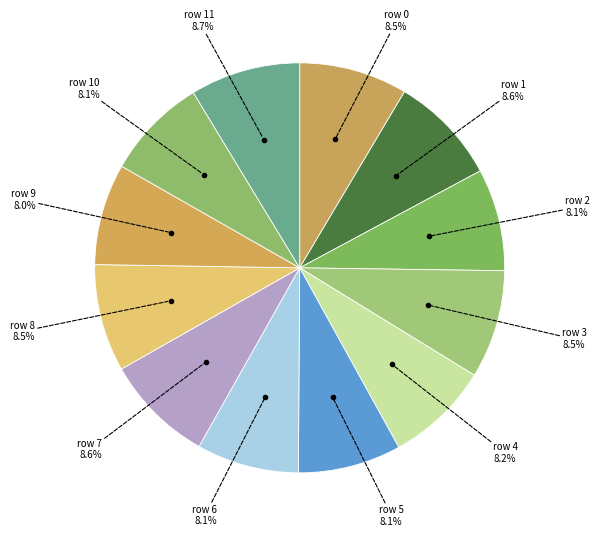

How many segments does this pie chart have?

12